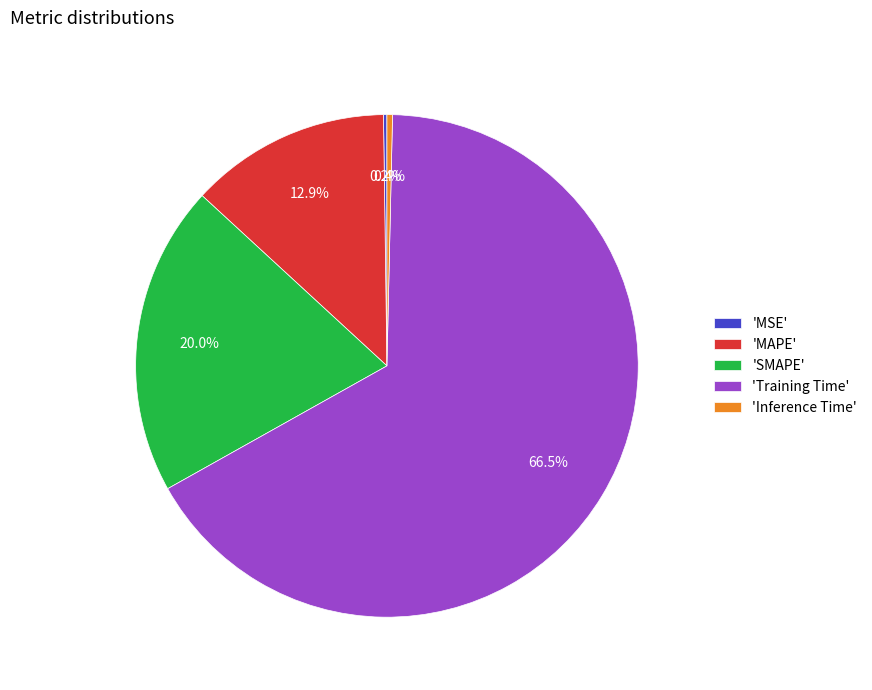

Does any single category account for the majority?

Yes